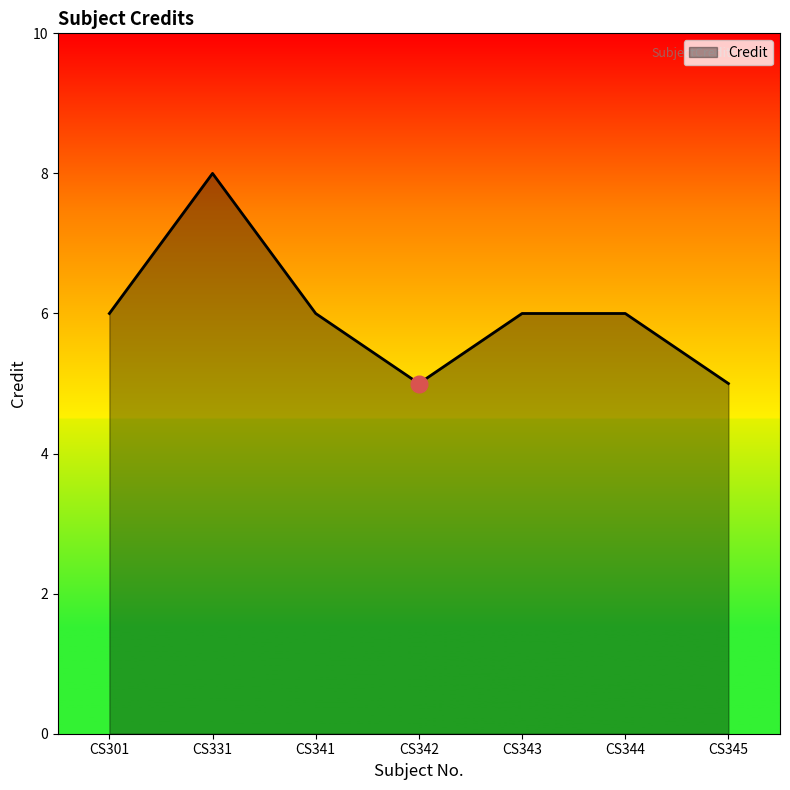

What is the difference between the maximum and minimum values?

3